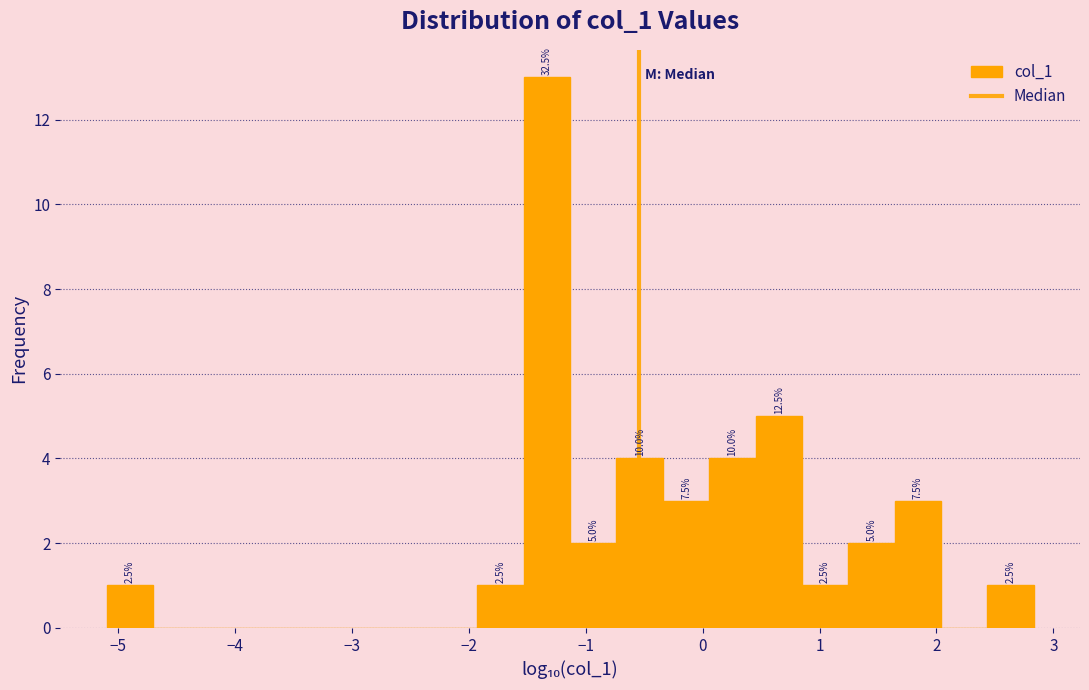

Around what value on the x-axis is the tallest bar? Give the approximate position of its centre, as read against the axis.

-1.3